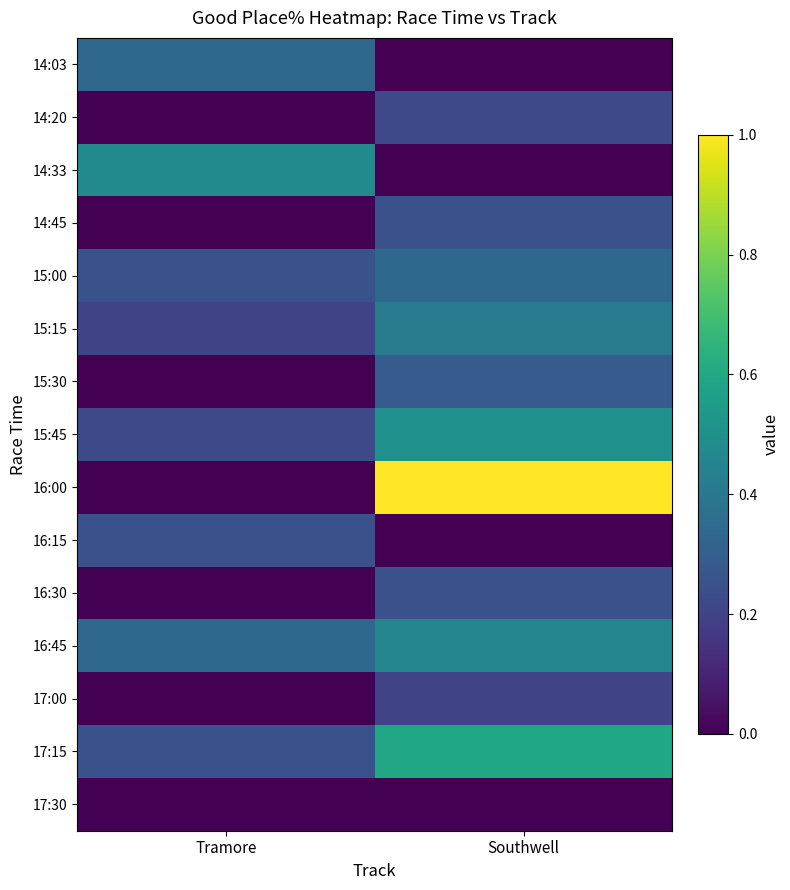

Reading right to left, transcribe all the data shown in this chart.

14:03: Southwell=0.0	Tramore=33.3
14:20: Southwell=22.2	Tramore=0.0
14:33: Southwell=0.0	Tramore=47.4
14:45: Southwell=25.0	Tramore=0.0
15:00: Southwell=33.3	Tramore=25.0
15:15: Southwell=41.7	Tramore=20.0
15:30: Southwell=28.6	Tramore=0.0
15:45: Southwell=50.0	Tramore=22.2
16:00: Southwell=100.0	Tramore=0.0
16:15: Southwell=0.0	Tramore=25.0
16:30: Southwell=25.0	Tramore=0.0
16:45: Southwell=45.5	Tramore=33.3
17:00: Southwell=20.0	Tramore=0.0
17:15: Southwell=60.0	Tramore=25.0
17:30: Southwell=0.0	Tramore=0.0